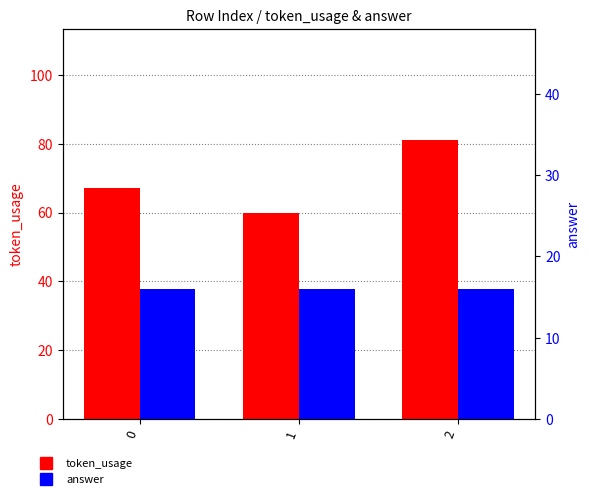

What is the average value of the token_usage series?

69